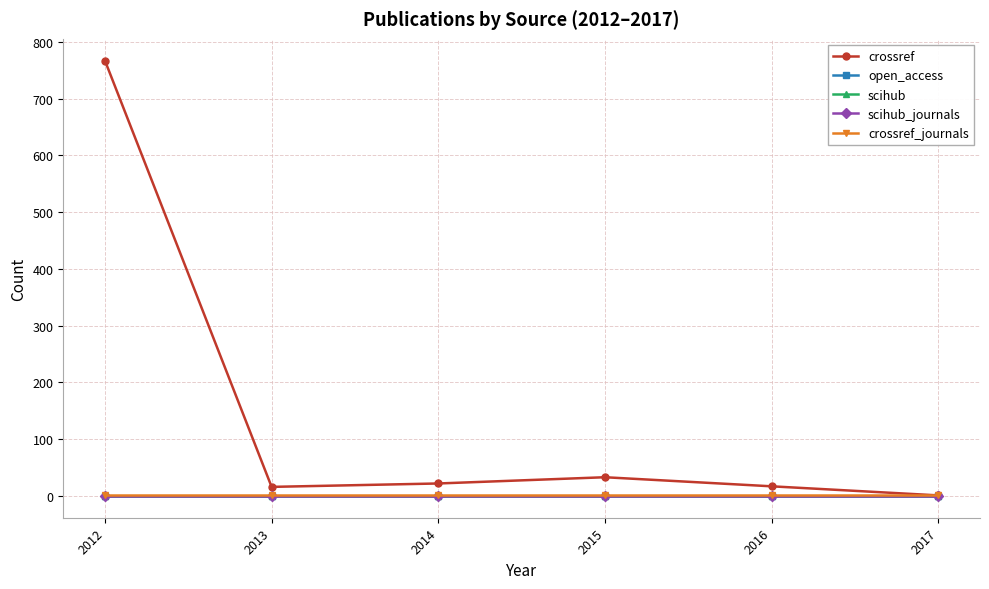

Is this an area chart (filled region under the line)?

No